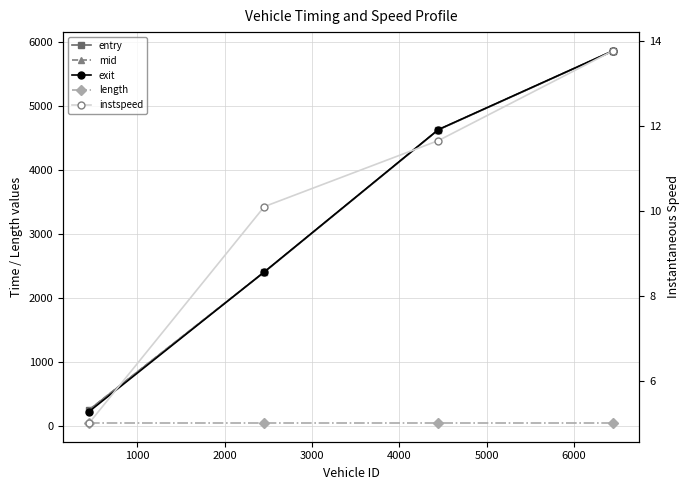

Between 1000 and 2000, which series saw the biggest shift?

entry